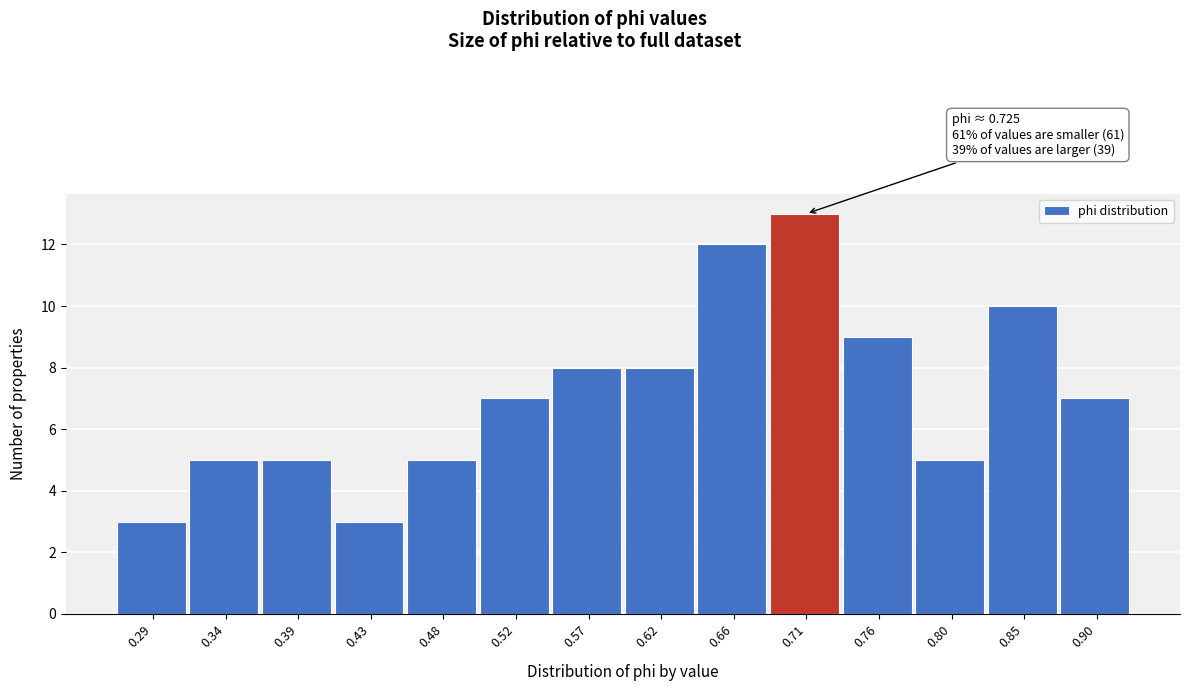

Reading left to right, what are all the values shown in this chart?

3	5	5	3	5	7	8	8	12	13	9	5	10	7